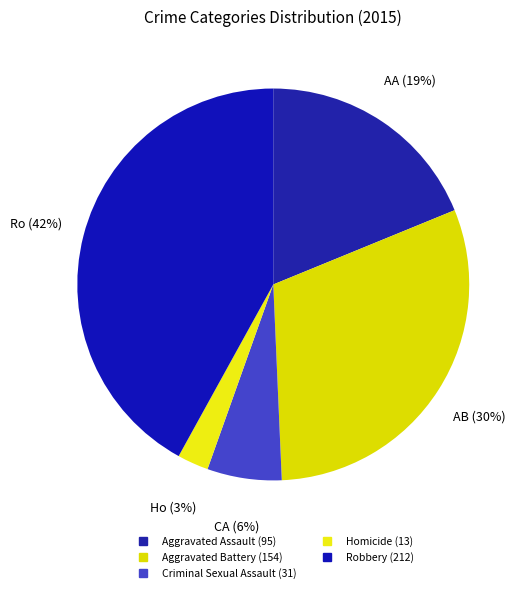

Count the number of slices in the pie.

5